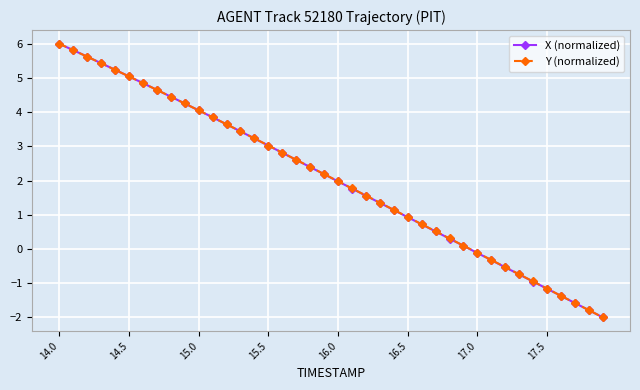

Does the chart display data point markers on the line(s)?

Yes